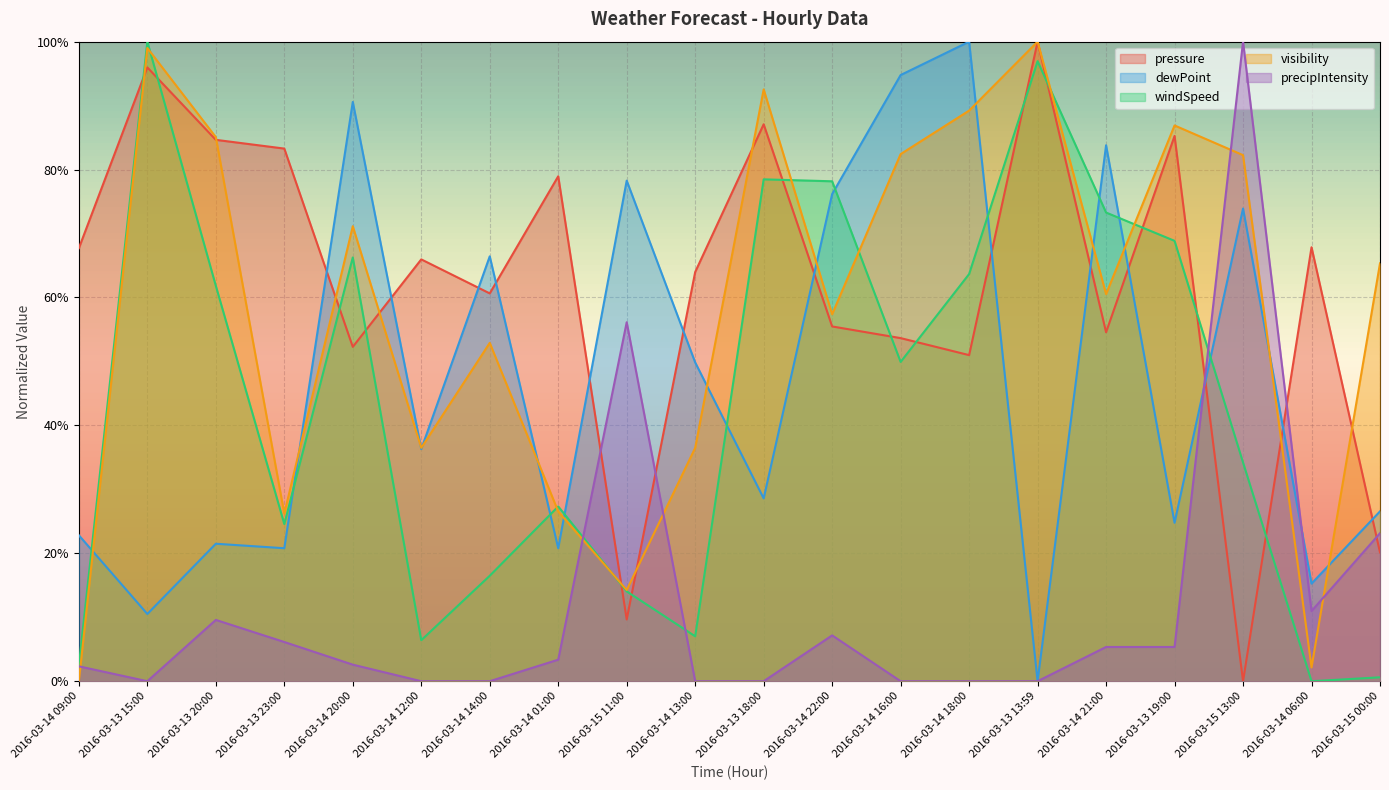

True or false: pressure has more than 1 points higher than both neighbors.

True